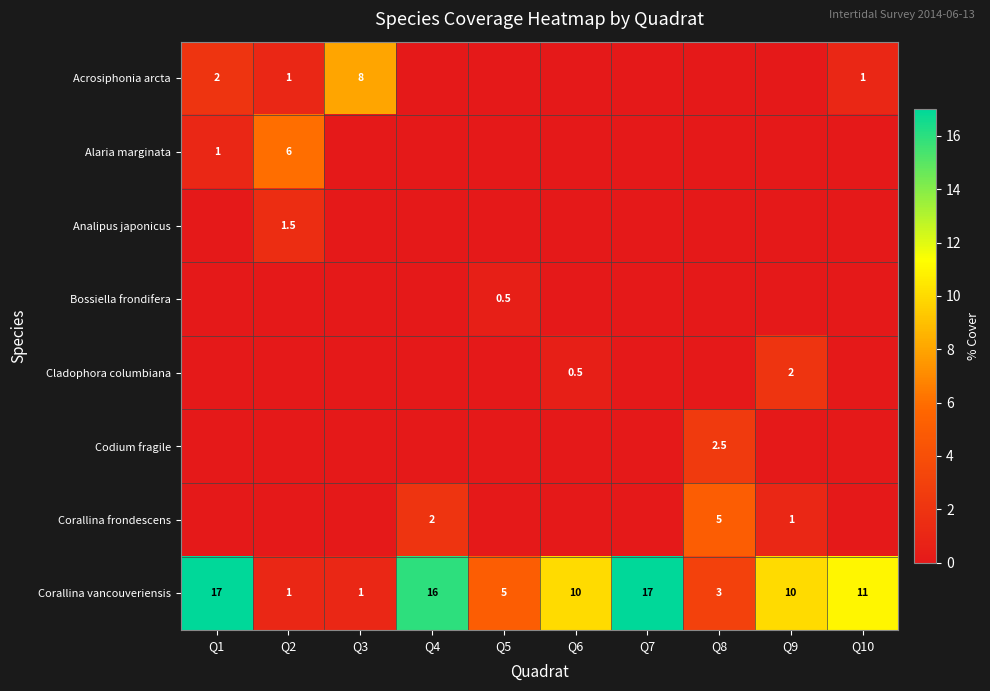

Is the value of Corallina vancouveriensis at Q8 greater than the value of Acrosiphonia arcta at Q2?

Yes